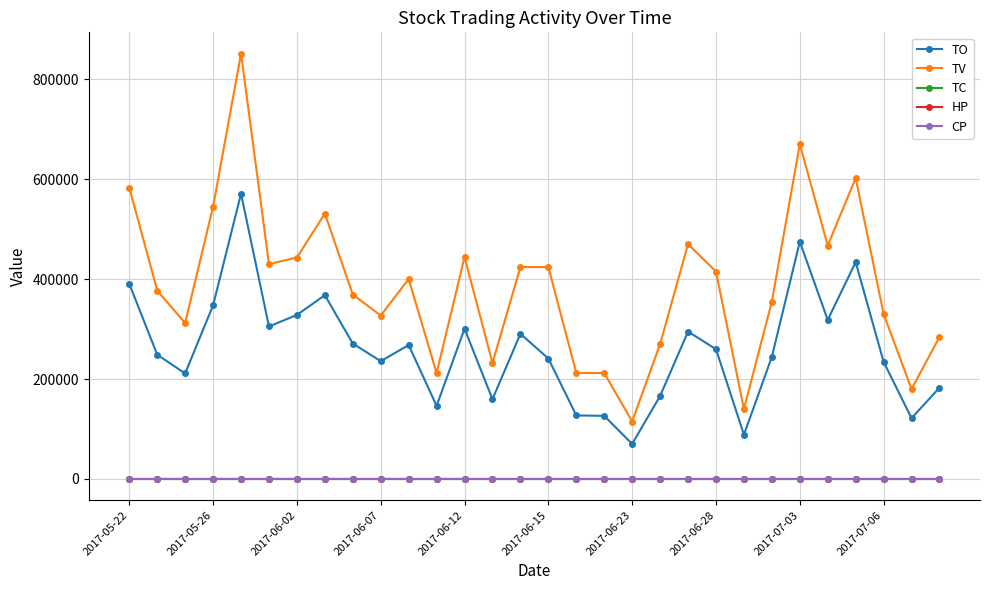

Which series has the largest range (max minus min)?

TV